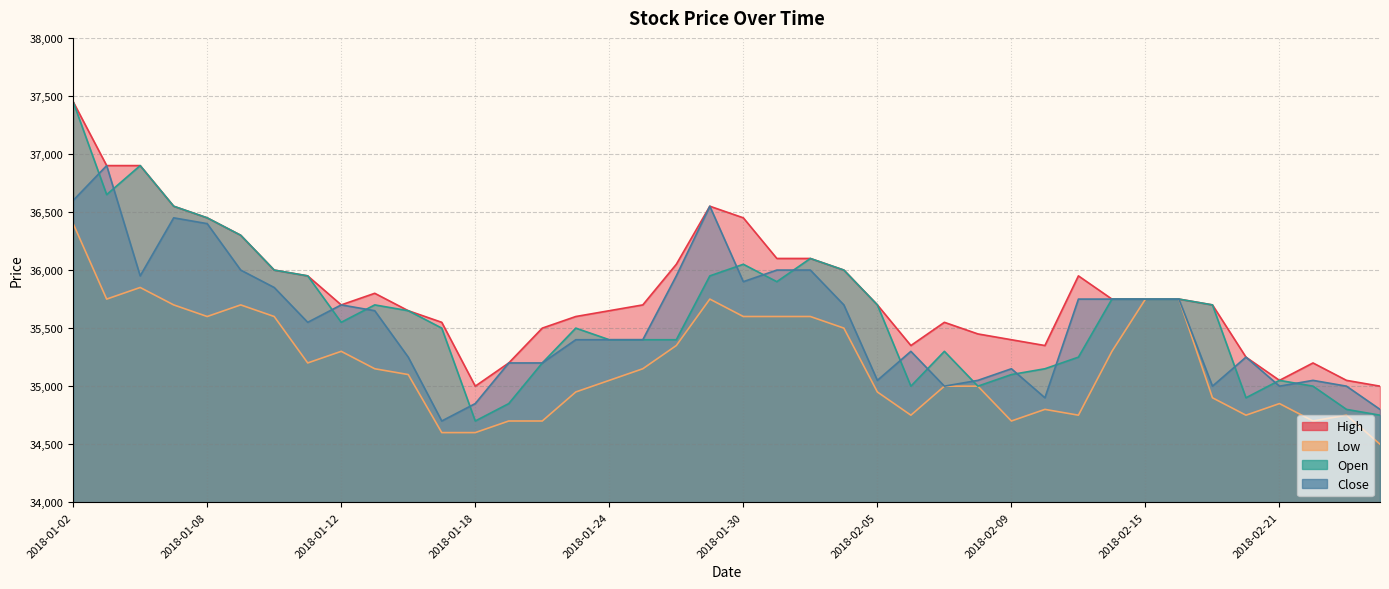

Reading left to right, what are all the values shown in this chart?

High: 2018-01-02=37450	2018-01-03=36900	2018-01-04=36900	2018-01-05=36550	2018-01-08=36450	2018-01-09=36300	2018-01-10=36000	2018-01-11=35950	2018-01-12=35700	2018-01-15=35800	2018-01-16=35650	2018-01-17=35550	2018-01-18=35000	2018-01-19=35200	2018-01-22=35500	2018-01-23=35600	2018-01-24=35650	2018-01-25=35700	2018-01-26=36050	2018-01-29=36550	2018-01-30=36450	2018-01-31=36100	2018-02-01=36100	2018-02-02=36000	2018-02-05=35700	2018-02-06=35350	2018-02-07=35550	2018-02-08=35450	2018-02-09=35400	2018-02-12=35350	2018-02-13=35950	2018-02-14=35750	2018-02-15=35750	2018-02-16=35750	2018-02-19=35700	2018-02-20=35250	2018-02-21=35050	2018-02-22=35200	2018-02-23=35050	2018-02-26=35000
Low: 2018-01-02=36400	2018-01-03=35750	2018-01-04=35850	2018-01-05=35700	2018-01-08=35600	2018-01-09=35700	2018-01-10=35600	2018-01-11=35200	2018-01-12=35300	2018-01-15=35150	2018-01-16=35100	2018-01-17=34600	2018-01-18=34600	2018-01-19=34700	2018-01-22=34700	2018-01-23=34950	2018-01-24=35050	2018-01-25=35150	2018-01-26=35350	2018-01-29=35750	2018-01-30=35600	2018-01-31=35600	2018-02-01=35600	2018-02-02=35500	2018-02-05=34950	2018-02-06=34750	2018-02-07=35000	2018-02-08=35000	2018-02-09=34700	2018-02-12=34800	2018-02-13=34750	2018-02-14=35300	2018-02-15=35750	2018-02-16=35750	2018-02-19=34900	2018-02-20=34750	2018-02-21=34850	2018-02-22=34700	2018-02-23=34750	2018-02-26=34500
Open: 2018-01-02=37450	2018-01-03=36650	2018-01-04=36900	2018-01-05=36550	2018-01-08=36450	2018-01-09=36300	2018-01-10=36000	2018-01-11=35950	2018-01-12=35550	2018-01-15=35700	2018-01-16=35650	2018-01-17=35500	2018-01-18=34700	2018-01-19=34850	2018-01-22=35200	2018-01-23=35500	2018-01-24=35400	2018-01-25=35400	2018-01-26=35400	2018-01-29=35950	2018-01-30=36050	2018-01-31=35900	2018-02-01=36100	2018-02-02=36000	2018-02-05=35700	2018-02-06=35000	2018-02-07=35300	2018-02-08=35000	2018-02-09=35100	2018-02-12=35150	2018-02-13=35250	2018-02-14=35750	2018-02-15=35750	2018-02-16=35750	2018-02-19=35700	2018-02-20=34900	2018-02-21=35050	2018-02-22=35000	2018-02-23=34800	2018-02-26=34750
Close: 2018-01-02=36600	2018-01-03=36900	2018-01-04=35950	2018-01-05=36450	2018-01-08=36400	2018-01-09=36000	2018-01-10=35850	2018-01-11=35550	2018-01-12=35700	2018-01-15=35650	2018-01-16=35250	2018-01-17=34700	2018-01-18=34850	2018-01-19=35200	2018-01-22=35200	2018-01-23=35400	2018-01-24=35400	2018-01-25=35400	2018-01-26=35950	2018-01-29=36550	2018-01-30=35900	2018-01-31=36000	2018-02-01=36000	2018-02-02=35700	2018-02-05=35050	2018-02-06=35300	2018-02-07=35000	2018-02-08=35050	2018-02-09=35150	2018-02-12=34900	2018-02-13=35750	2018-02-14=35750	2018-02-15=35750	2018-02-16=35750	2018-02-19=35000	2018-02-20=35250	2018-02-21=35000	2018-02-22=35050	2018-02-23=35000	2018-02-26=34800